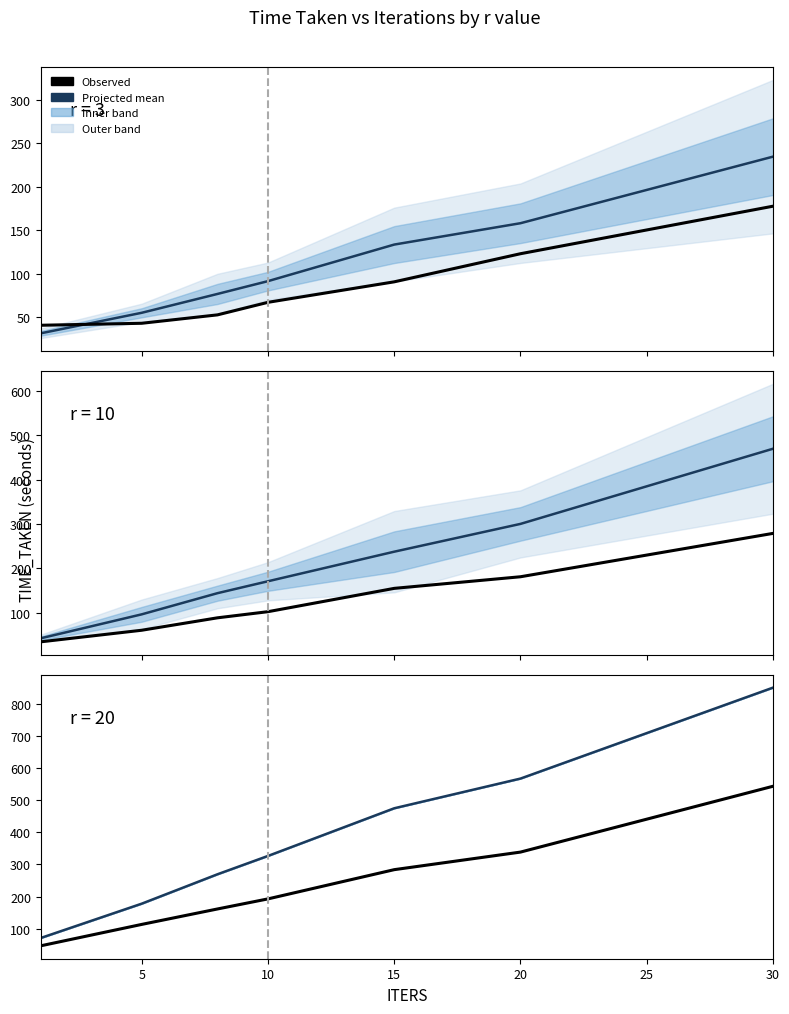

How many lines are shown in the chart?

6